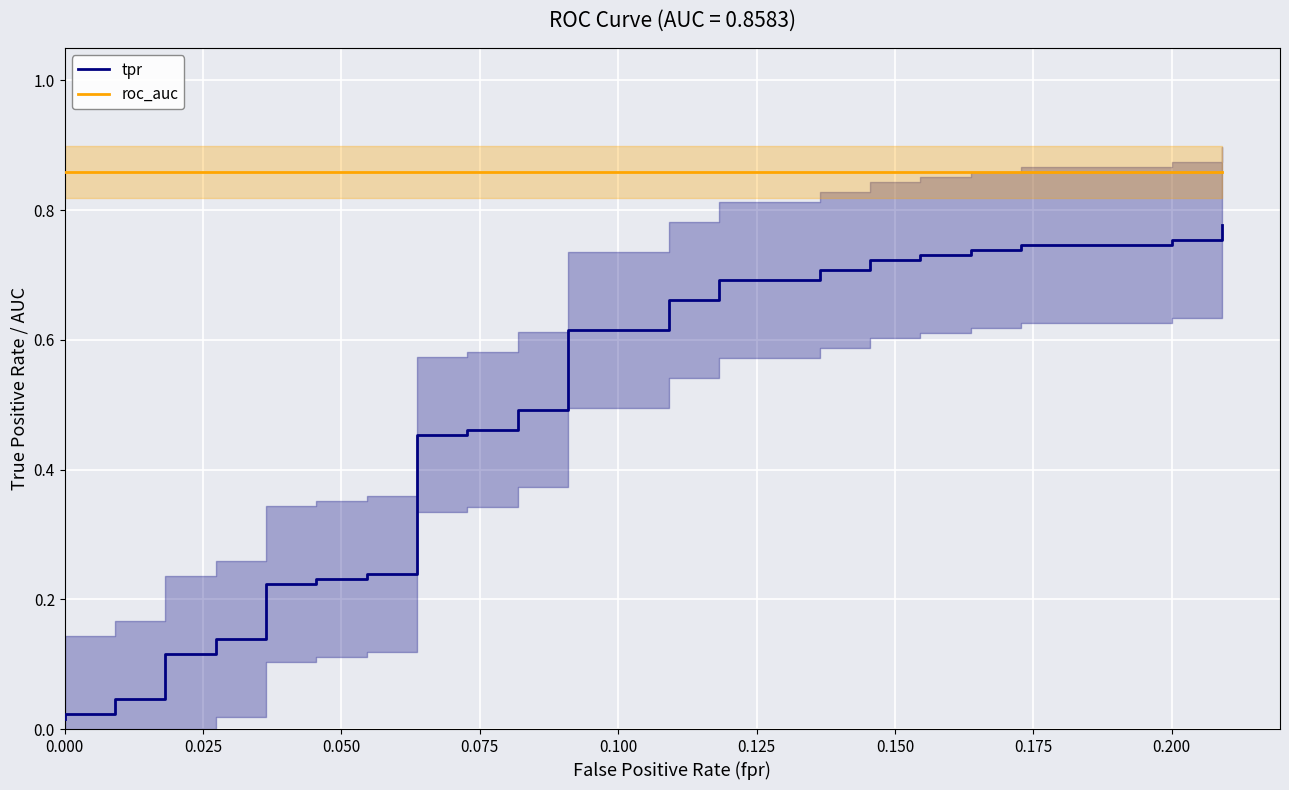

What is the difference between the second highest and minimum values in the tpr series?

0.7